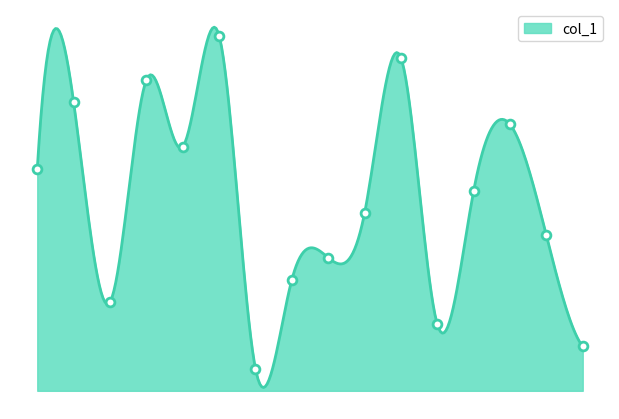

What is the change in value from 14 to 11?

+3